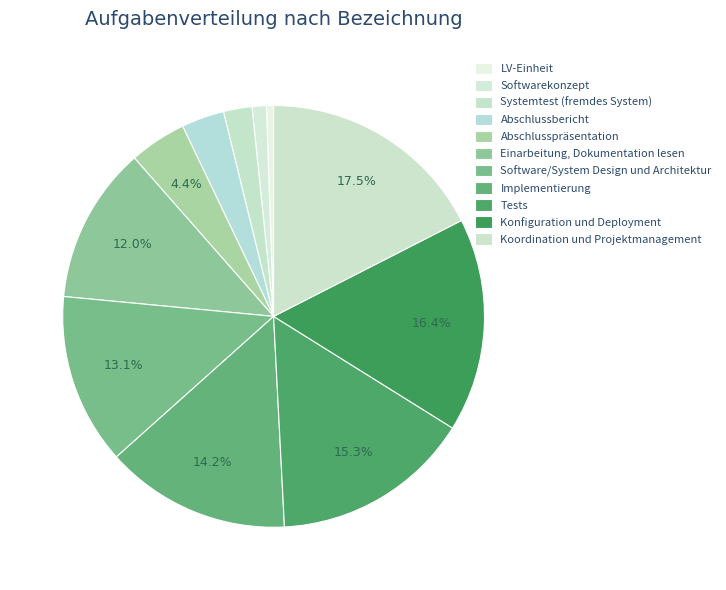

Is there a majority slice in this chart?

No